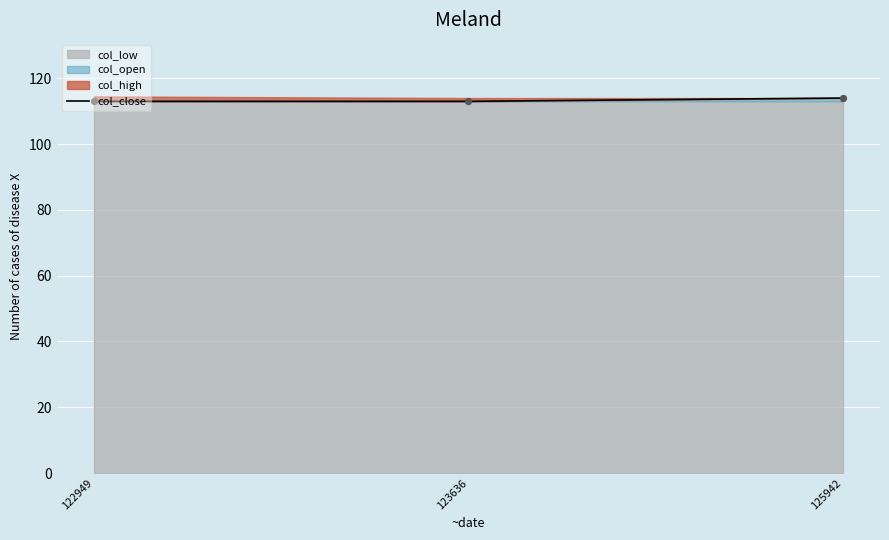

Which has a higher value, 123636 or 125942?

125942